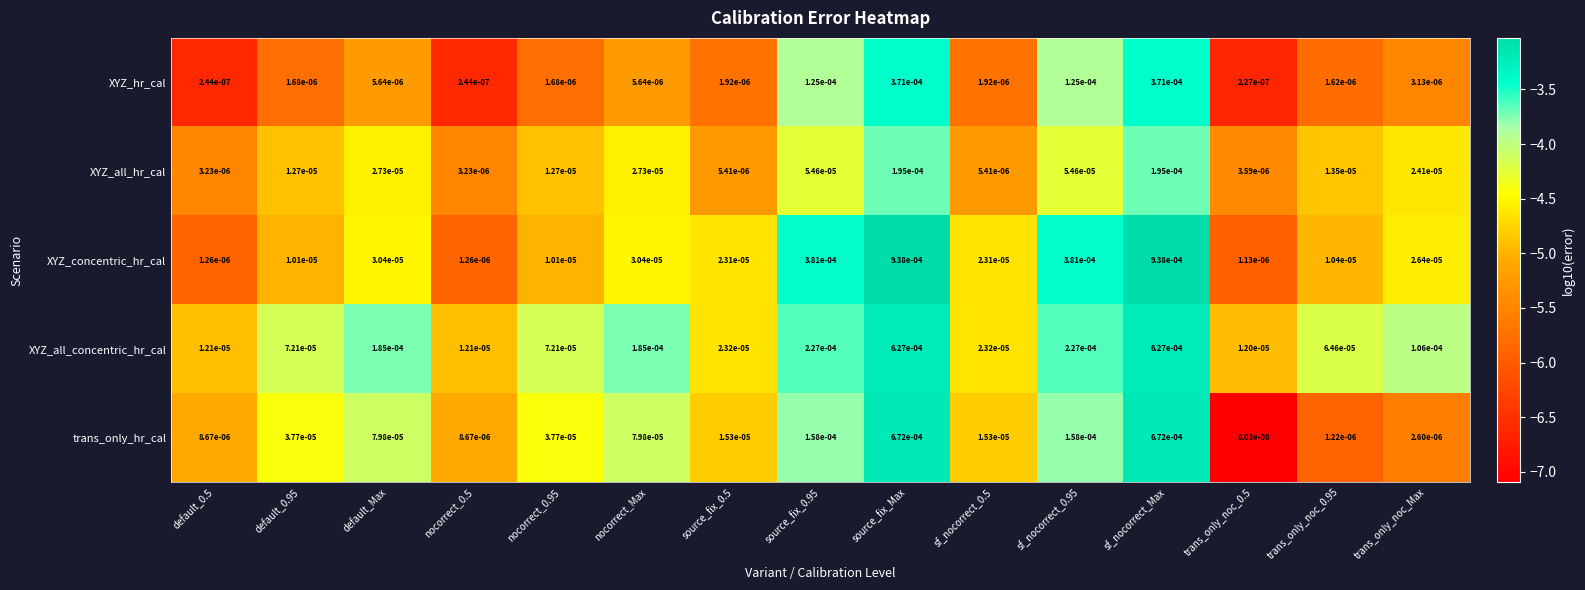

Which series has the largest total across all categories?

XYZ_concentric_hr_cal